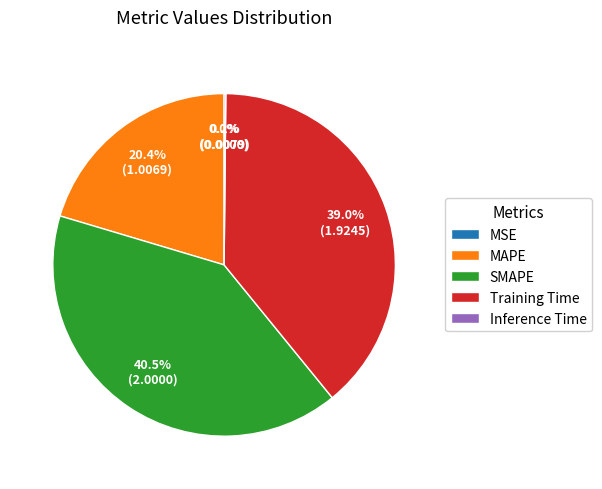

Which slice is the largest?

SMAPE